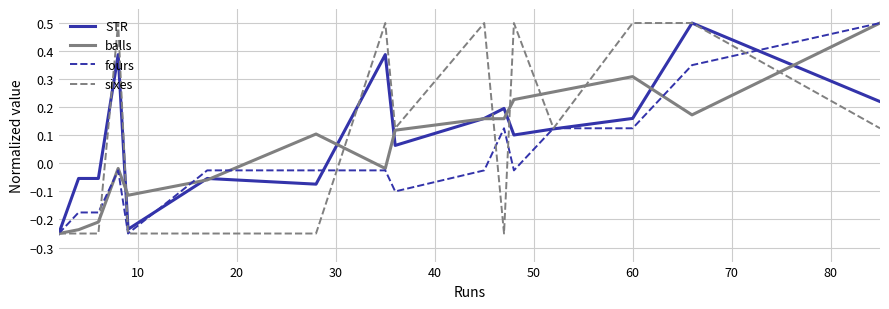

What is the maximum value for sixes?

0.5